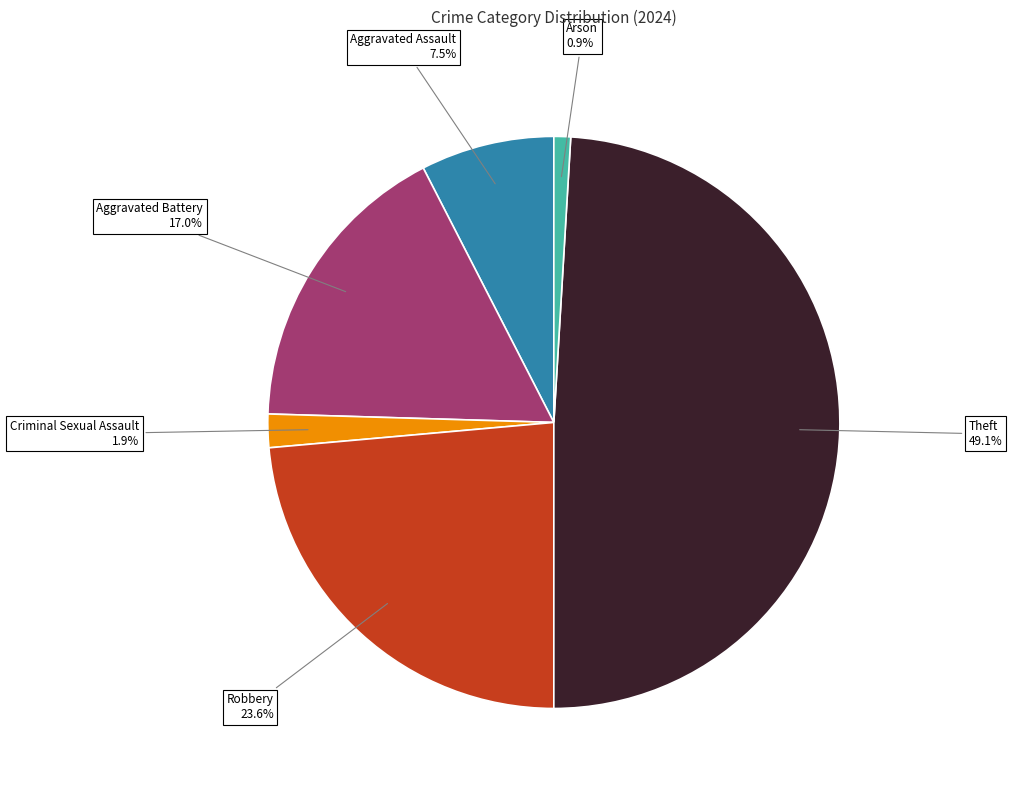

How many segments does this pie chart have?

6